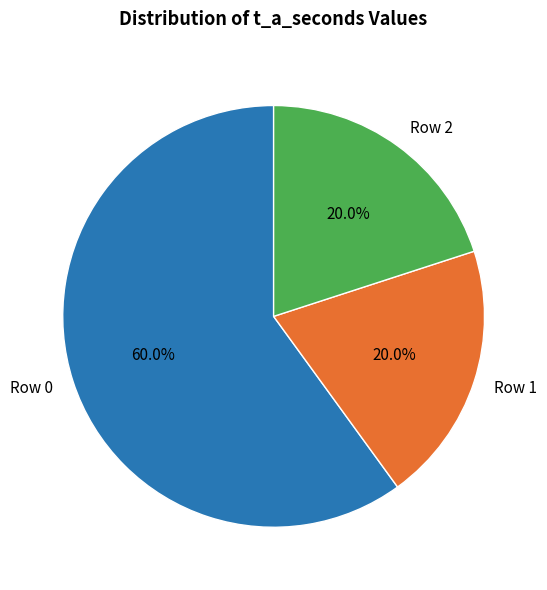

Which category has the biggest portion of the pie?

Row 0